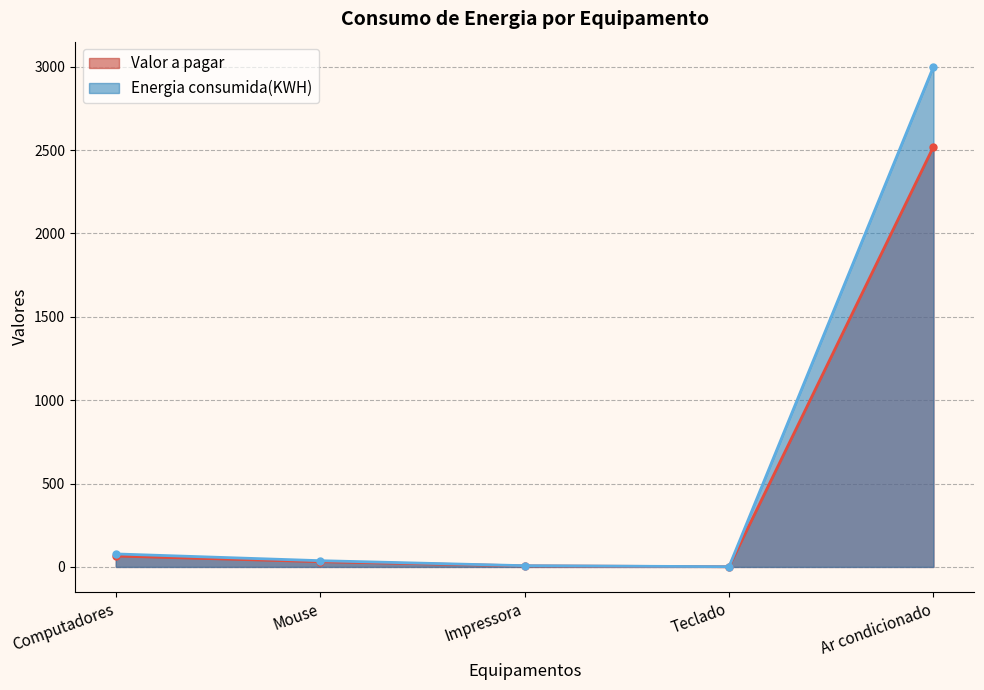

Which series changed the most between Impressora and Ar condicionado?

Energia consumida(KWH) (line)